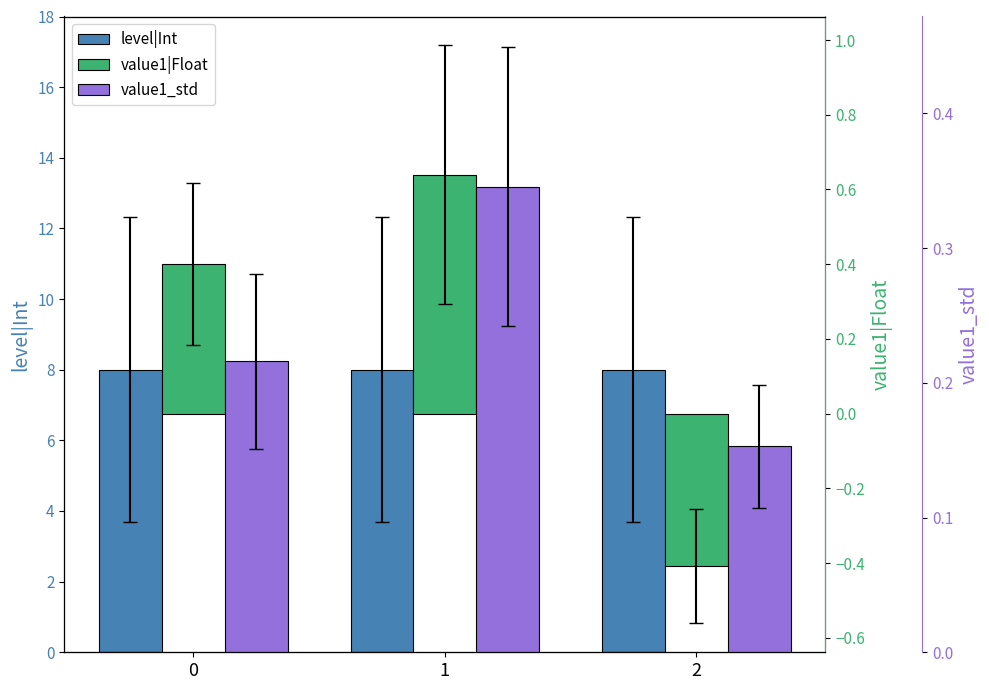

Reading left to right, extract all data points from this chart.

level|Int: 0=8.0	1=8.0	2=8.0
value1|Float: 0=0.4	1=0.6	2=-0.4
value1_std: 0=0.2	1=0.3	2=0.2